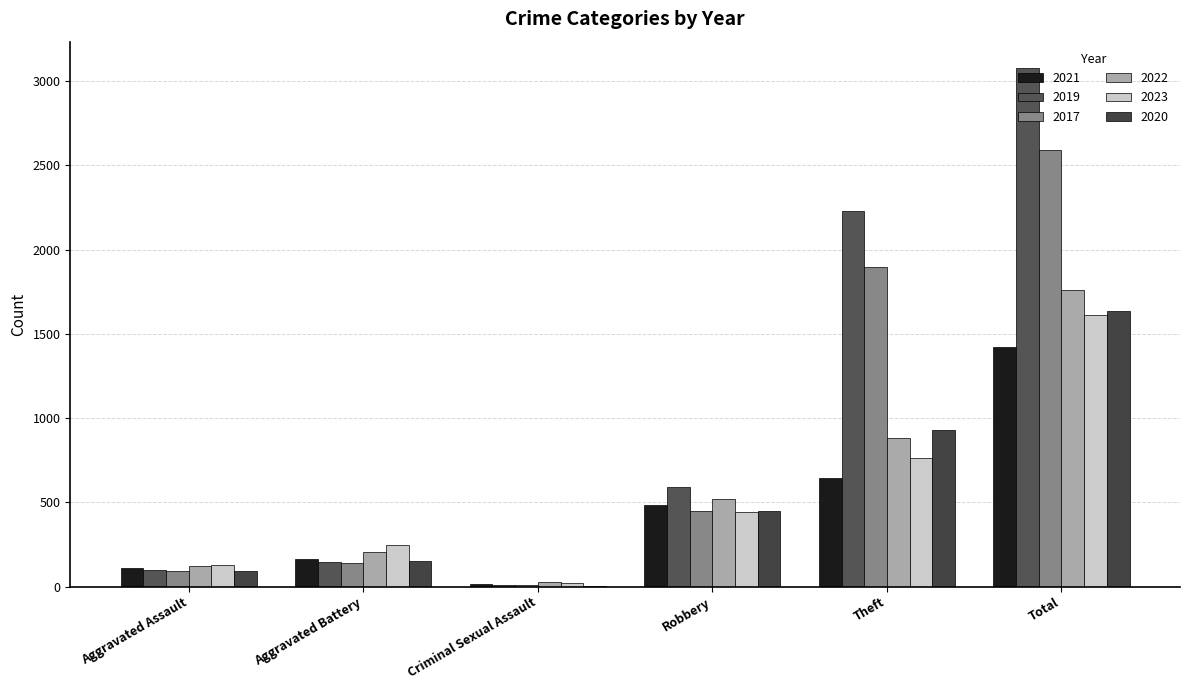

How many groups of bars are there?

6